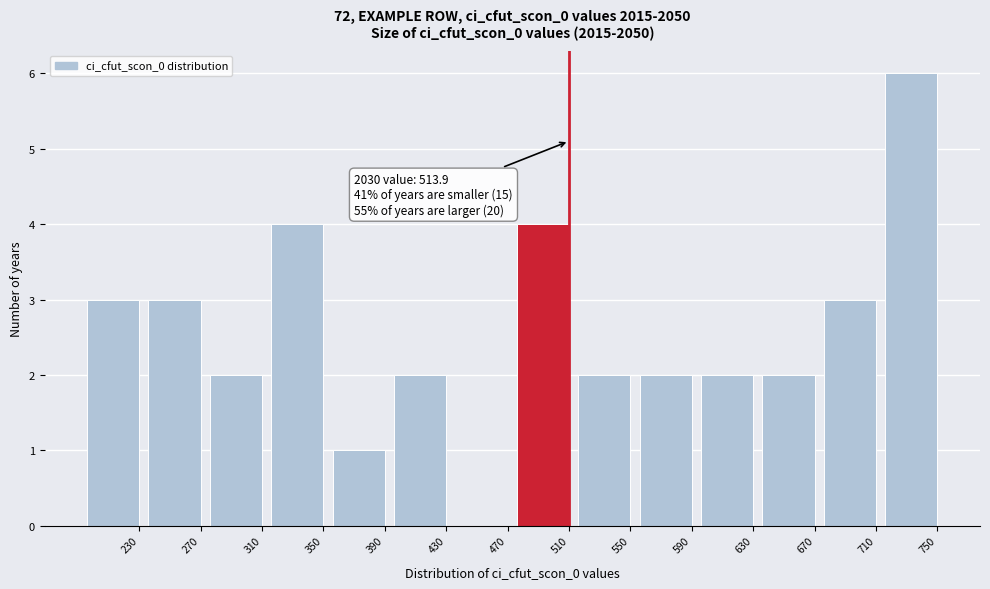

Reading left to right, what are all the values shown in this chart?

230=3	270=3	310=2	350=4	390=1	430=2	470=0	510=4	550=2	590=2	630=2	670=2	710=3	750=6